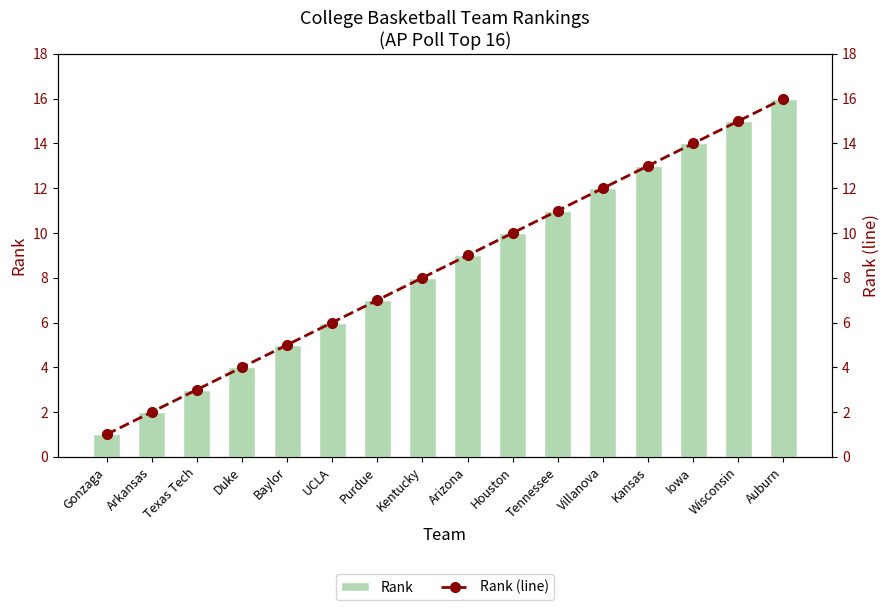

Reading left to right, transcribe all the data shown in this chart.

Rank: Gonzaga=1	Arkansas=2	Texas Tech=3	Duke=4	Baylor=5	UCLA=6	Purdue=7	Kentucky=8	Arizona=9	Houston=10	Tennessee=11	Villanova=12	Kansas=13	Iowa=14	Wisconsin=15	Auburn=16
Rank (line): Gonzaga=1	Arkansas=2	Texas Tech=3	Duke=4	Baylor=5	UCLA=6	Purdue=7	Kentucky=8	Arizona=9	Houston=10	Tennessee=11	Villanova=12	Kansas=13	Iowa=14	Wisconsin=15	Auburn=16